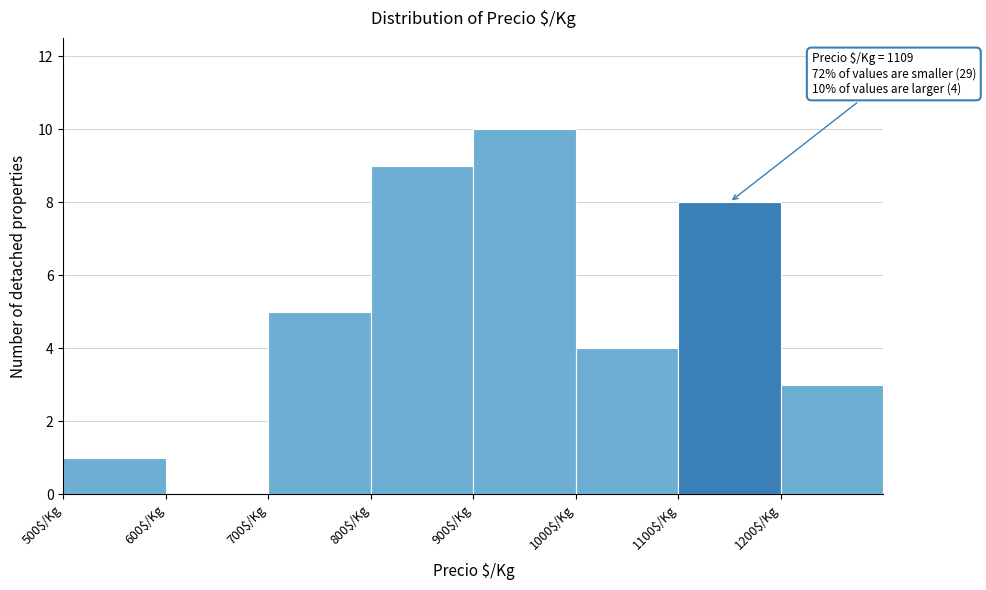

Which range on the x-axis has the tallest bar?

900 to 1000